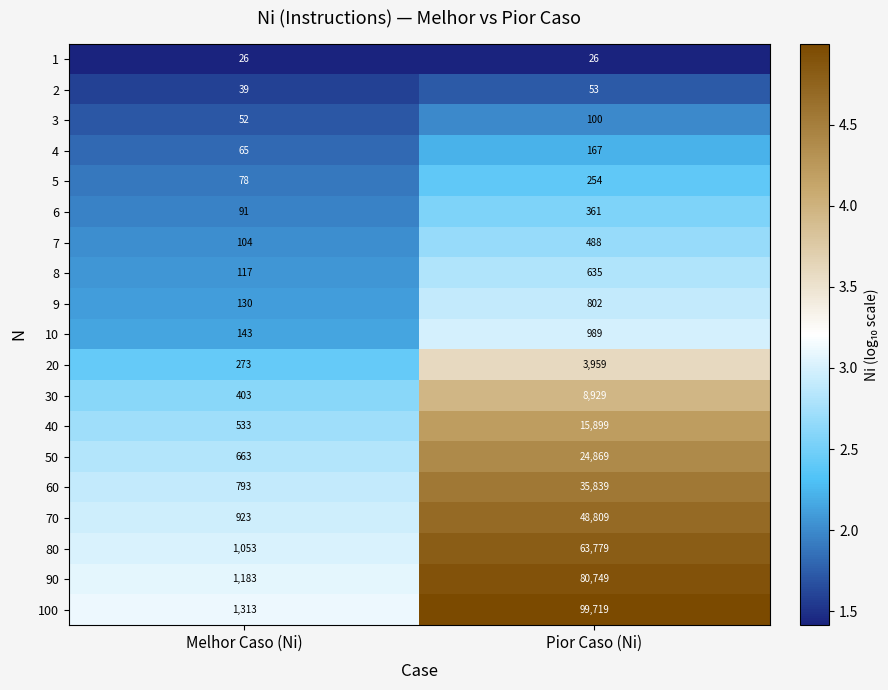

Which category has the highest value across all series?

Pior Caso (Ni)